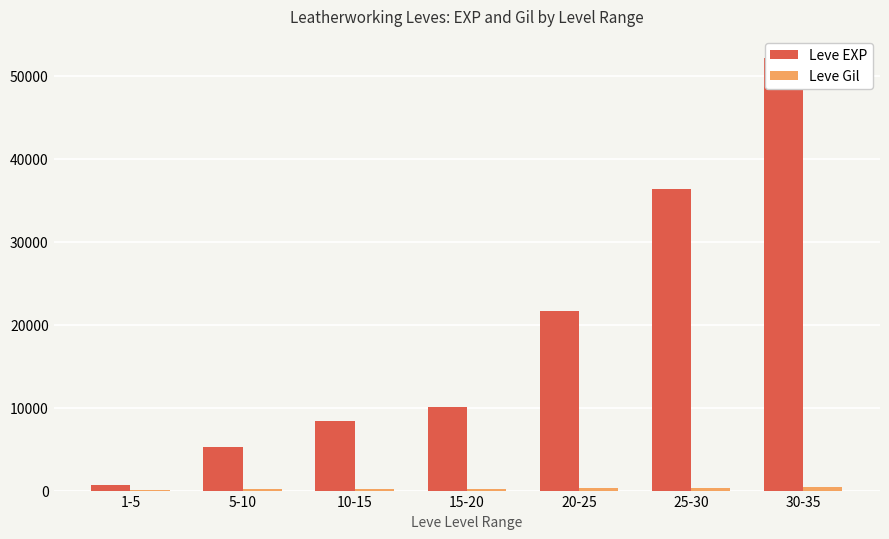

The Leve Gil series shows 355 at 15-20. True or false?

False